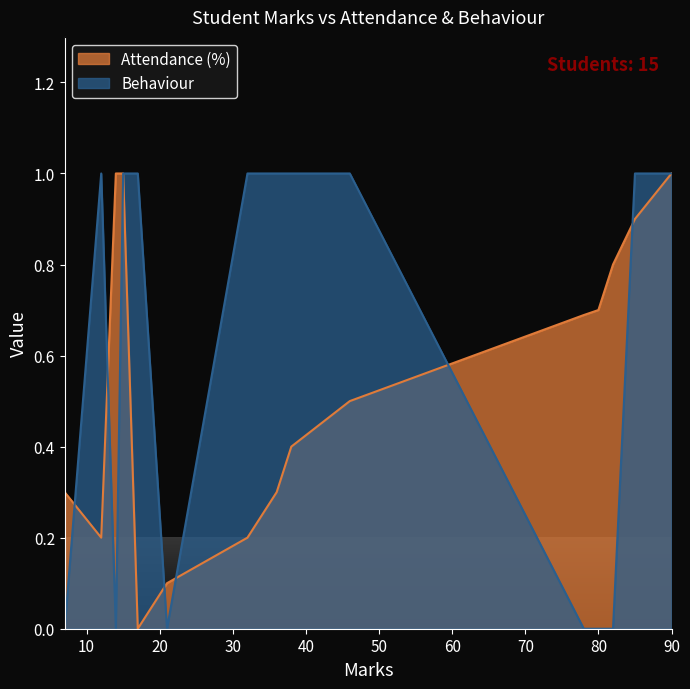

What is the greatest value displayed?

1.0